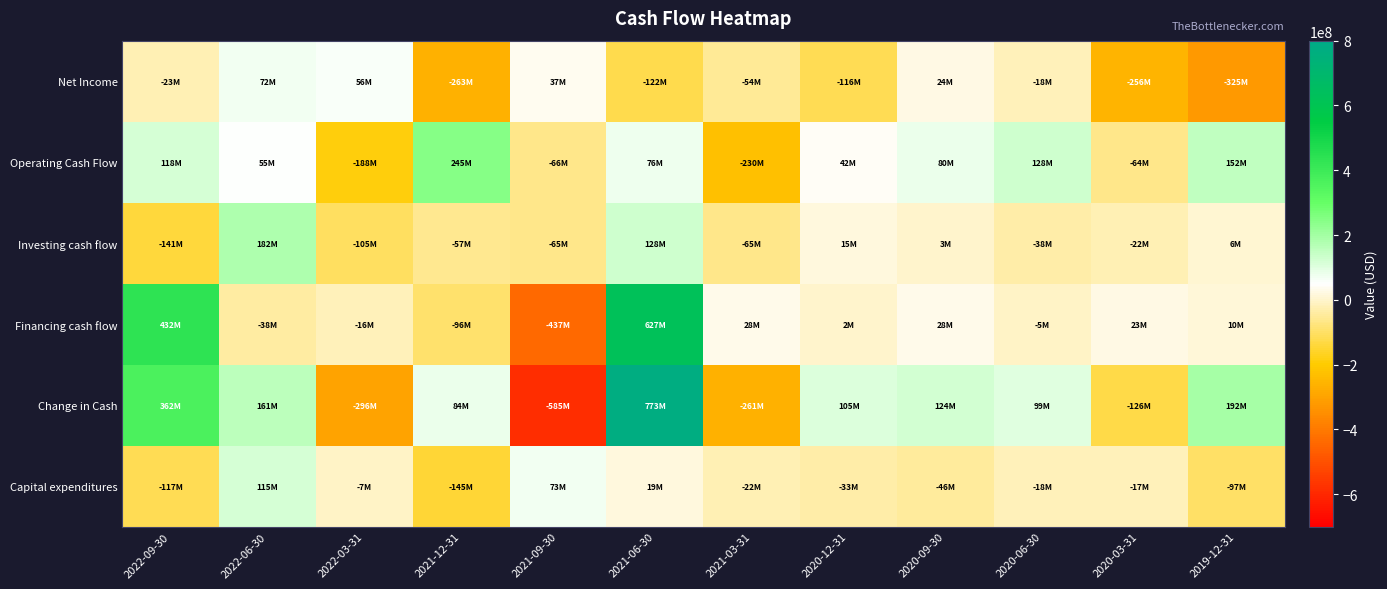

What is the difference between the highest and lowest values at 2020-09-30?

170364000